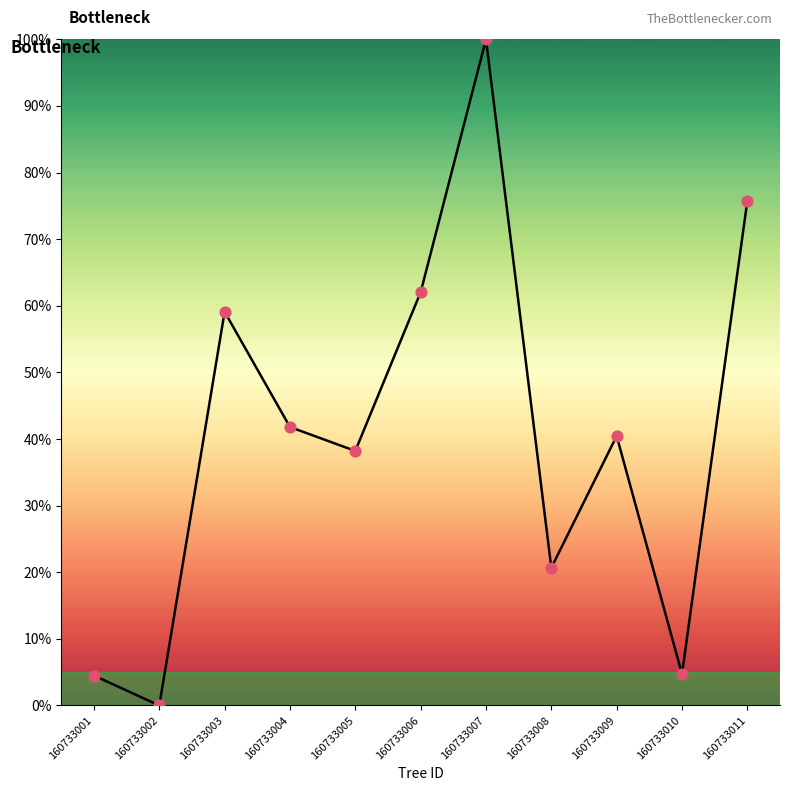

Between 160733002 and 160733004, which is larger?

160733004